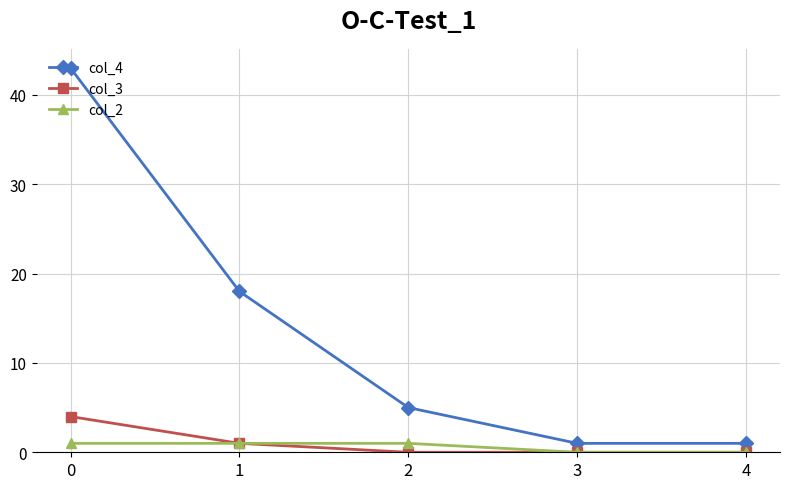

Reading right to left, what are all the values shown in this chart?

col_4: 4=1	3=1	2=5	1=18	0=43
col_3: 4=0	3=0	2=0	1=1	0=4
col_2: 4=0	3=0	2=1	1=1	0=1